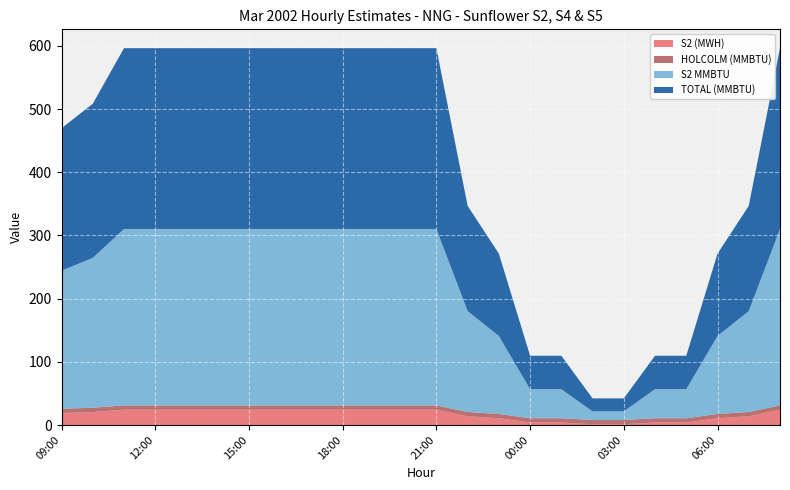

Reading left to right, extract all data points from this chart.

S2 (MWH): 19.0	20.6	24.3	24.3	24.3	24.3	24.3	24.3	24.3	24.3	24.3	24.3	24.3	13.9	10.7	4.0	4.0	1.2	1.2	4.0	4.0	10.7	13.9	24.3
HOLCOLM (MMBTU): 6.8	6.8	6.8	6.8	6.8	6.8	6.8	6.8	6.8	6.8	6.8	6.8	6.8	6.8	6.8	6.8	6.8	6.8	6.8	6.8	6.8	6.8	6.8	6.8
S2 MMBTU: 218.5	237.2	279.3	279.3	279.3	279.3	279.3	279.3	279.3	279.3	279.3	279.3	279.3	159.7	123.5	46.1	46.1	13.7	13.7	46.1	46.1	123.5	159.7	279.3
TOTAL (MMBTU): 225.3	243.9	286.1	286.1	286.1	286.1	286.1	286.1	286.1	286.1	286.1	286.1	286.1	166.5	130.2	52.8	52.8	20.5	20.5	52.8	52.8	130.2	166.5	286.1